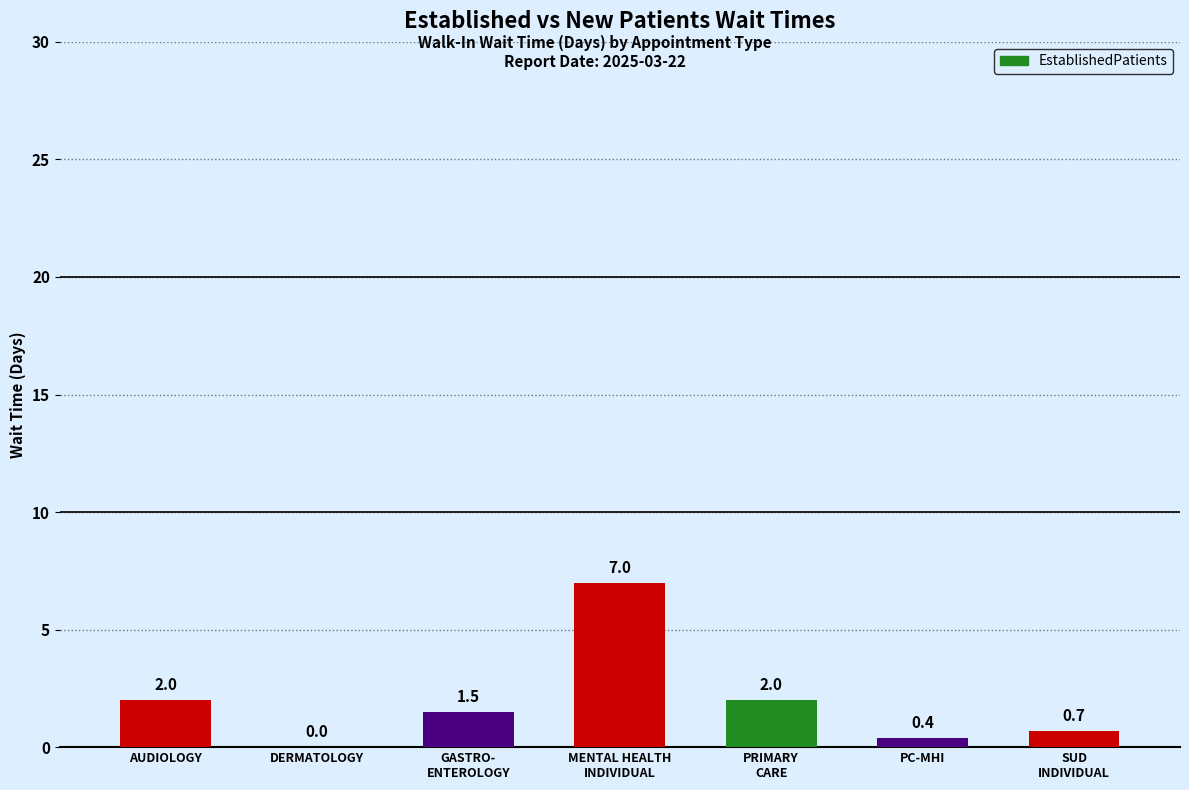

Between SUD
INDIVIDUAL and PC-MHI, which is larger?

SUD
INDIVIDUAL